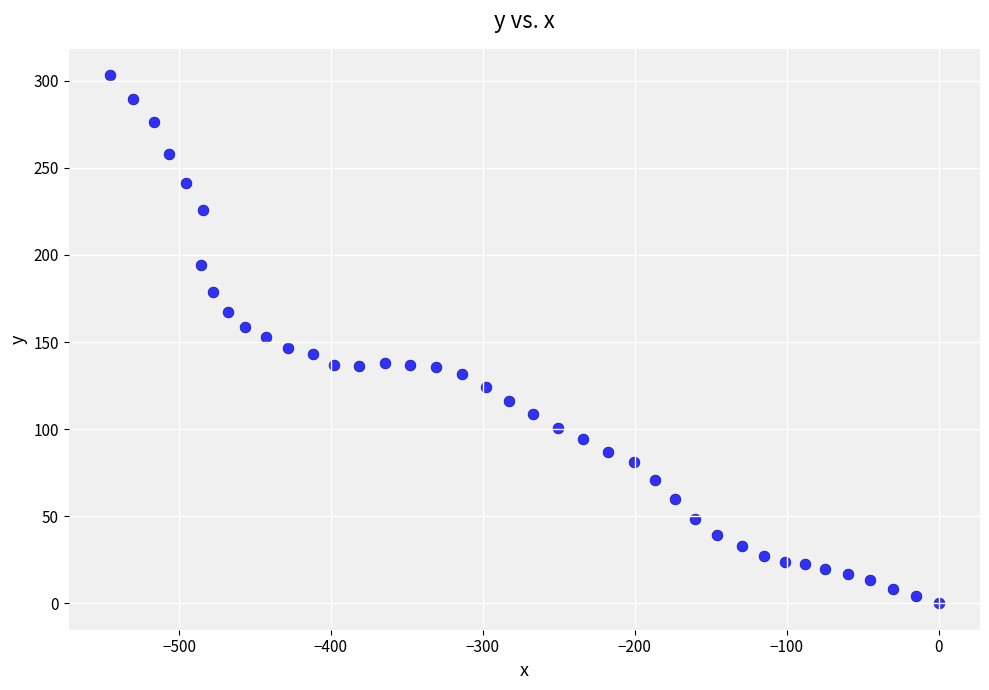

What is the range of Y values (max minus min)?

303.2